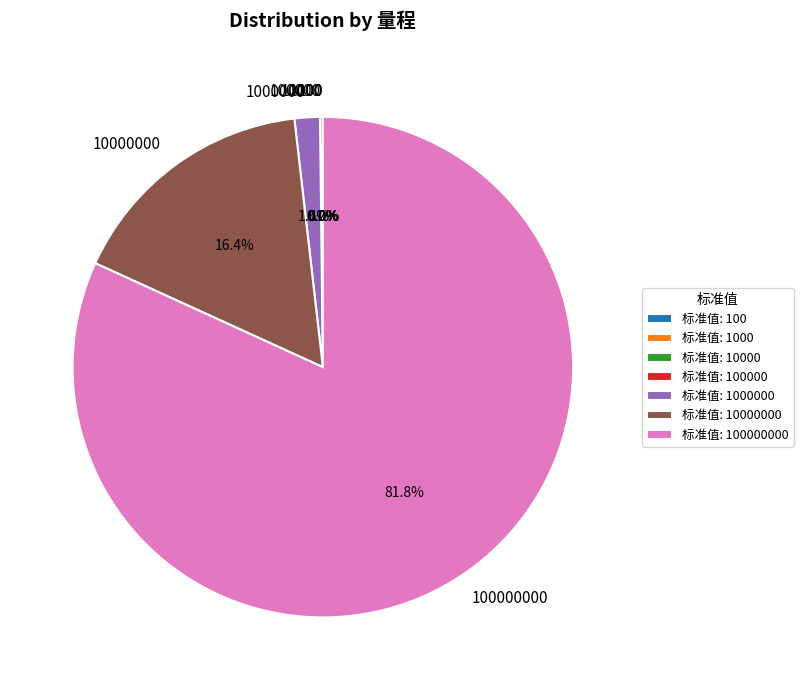

Is there any slice that represents more than half of the pie?

Yes